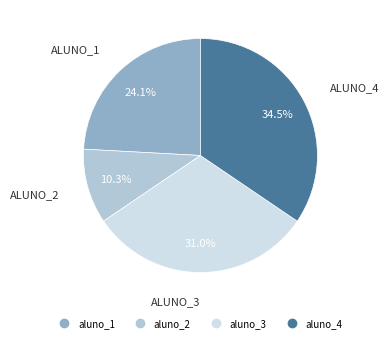

To the nearest percent, what portion does aluno_2 represent?

10%